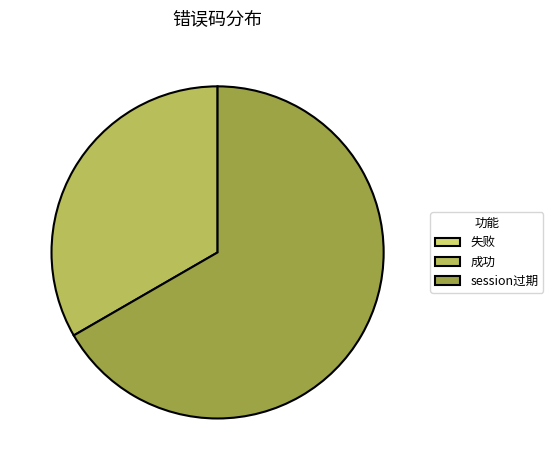

Is it true that session过期 is 67% of the pie?

True